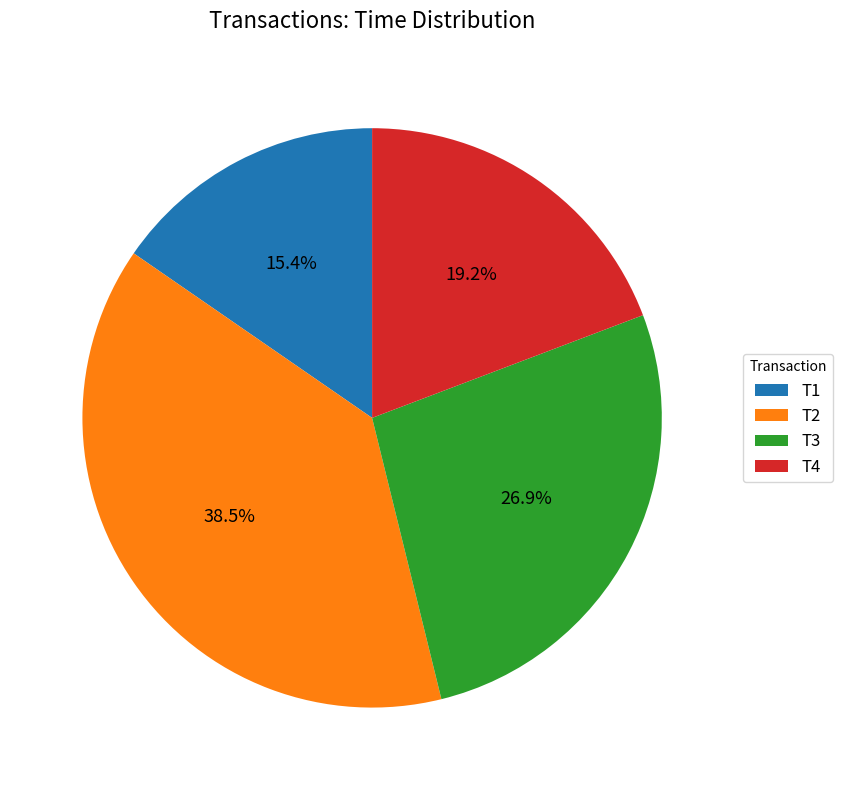

What percentage is the T4 slice, to the nearest percent?

19%